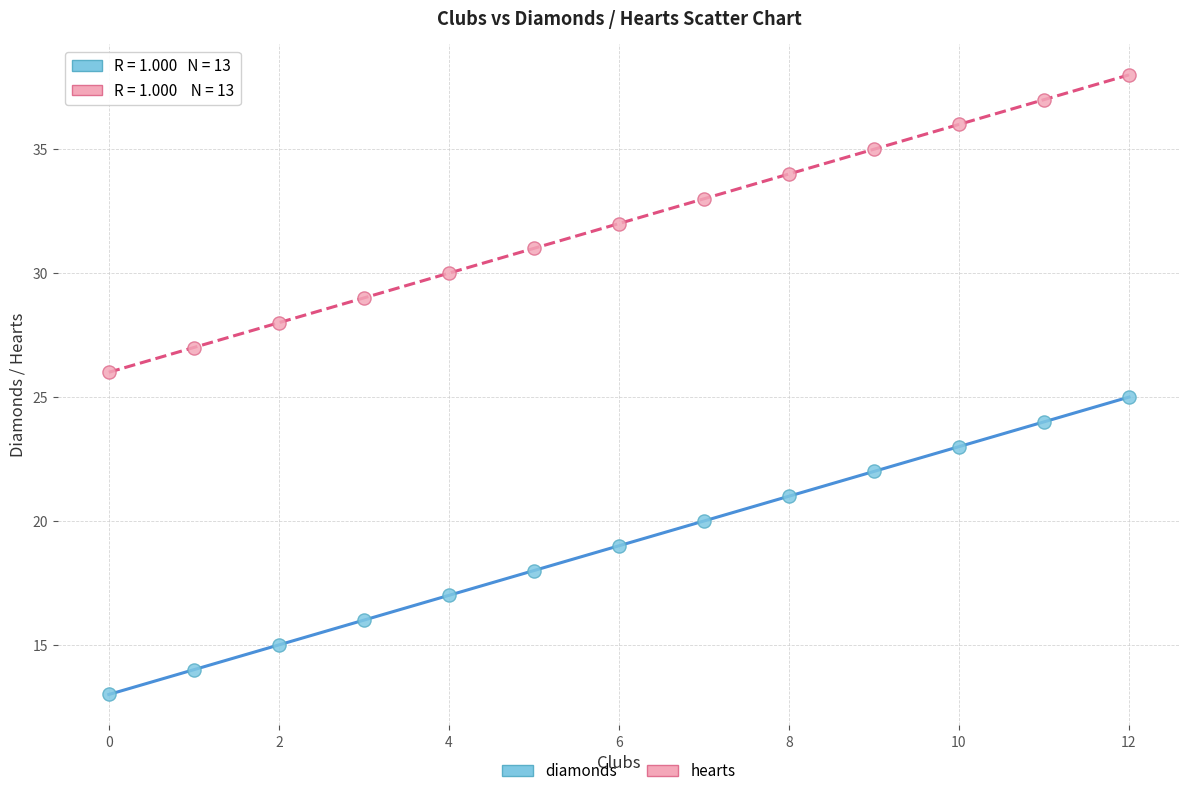

Which series reaches the minimum Y coordinate?

diamonds